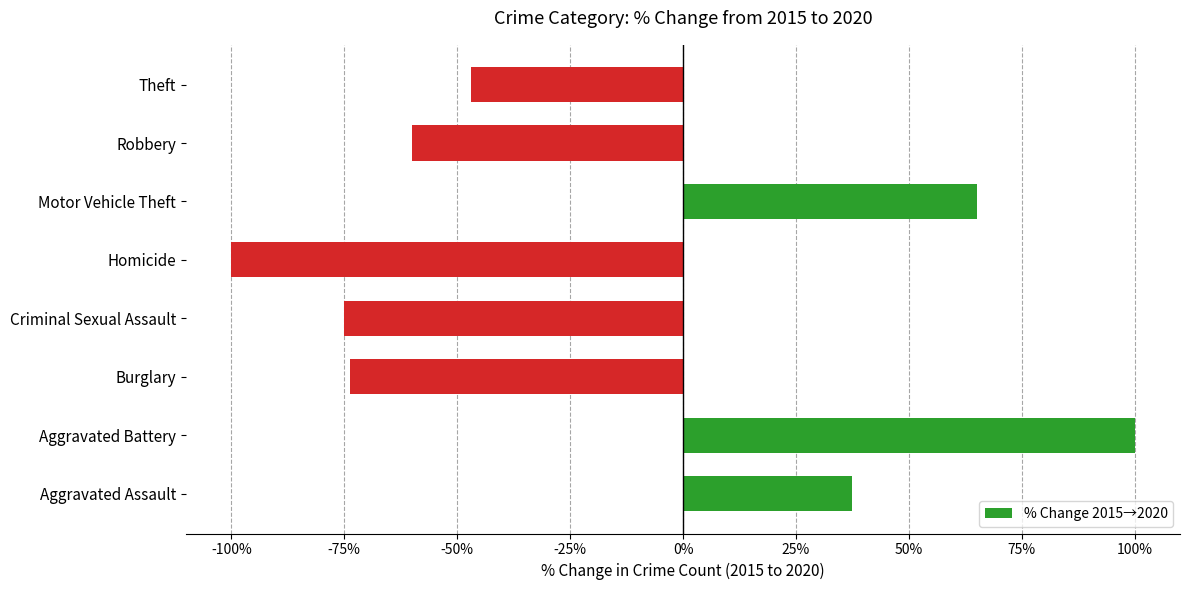

At which label is the value closest to 0?

Aggravated Assault